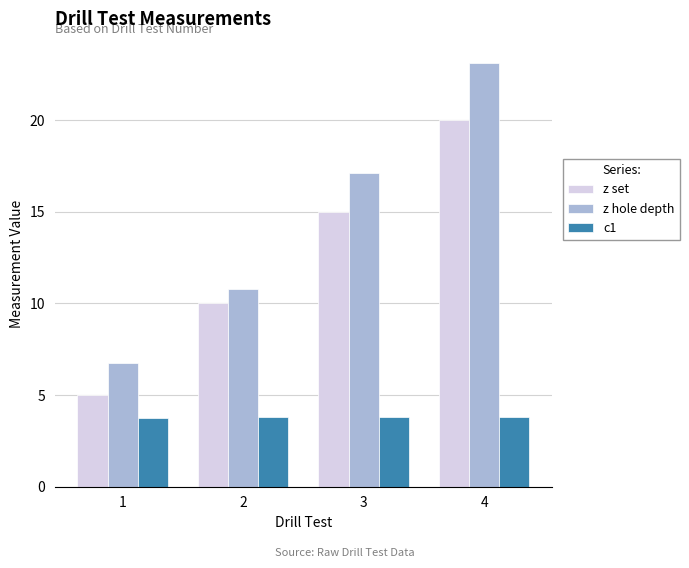

Which label corresponds to the largest value in the chart?

4